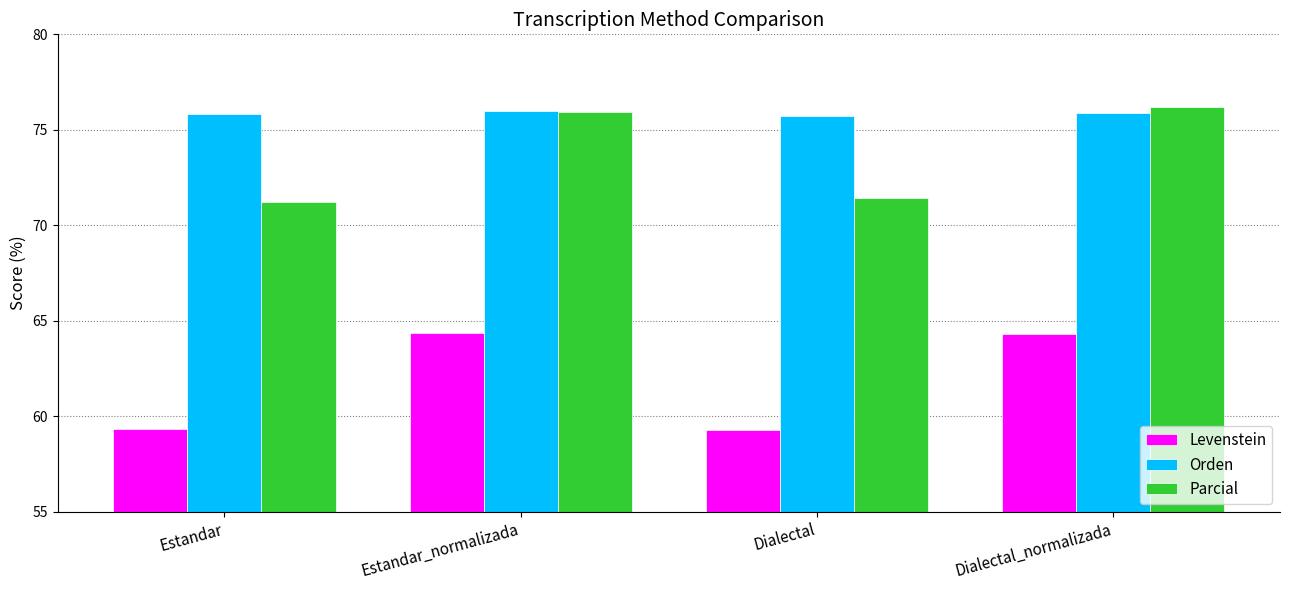

Which series has the largest total across all categories?

Orden